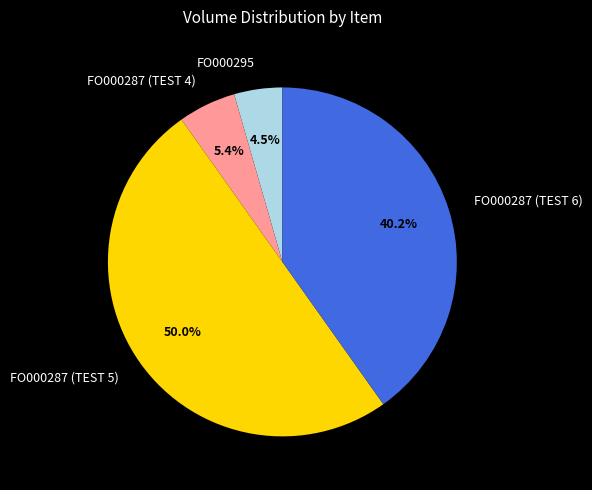

Between FO000287 (TEST 4) and FO000287 (TEST 5), which is larger?

FO000287 (TEST 5)